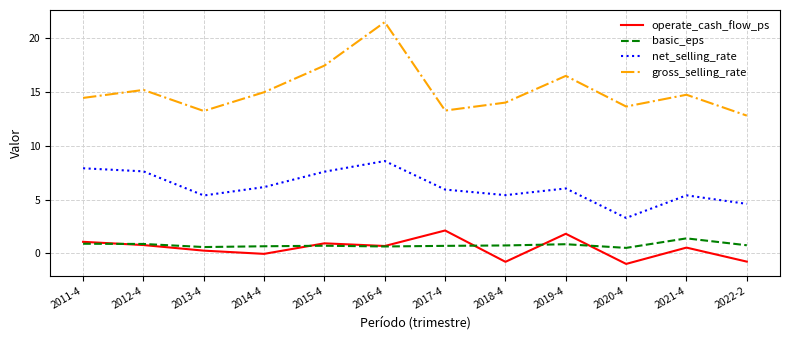

In operate_cash_flow_ps, how many points are higher than both neighbors (excluding endpoints)?

4